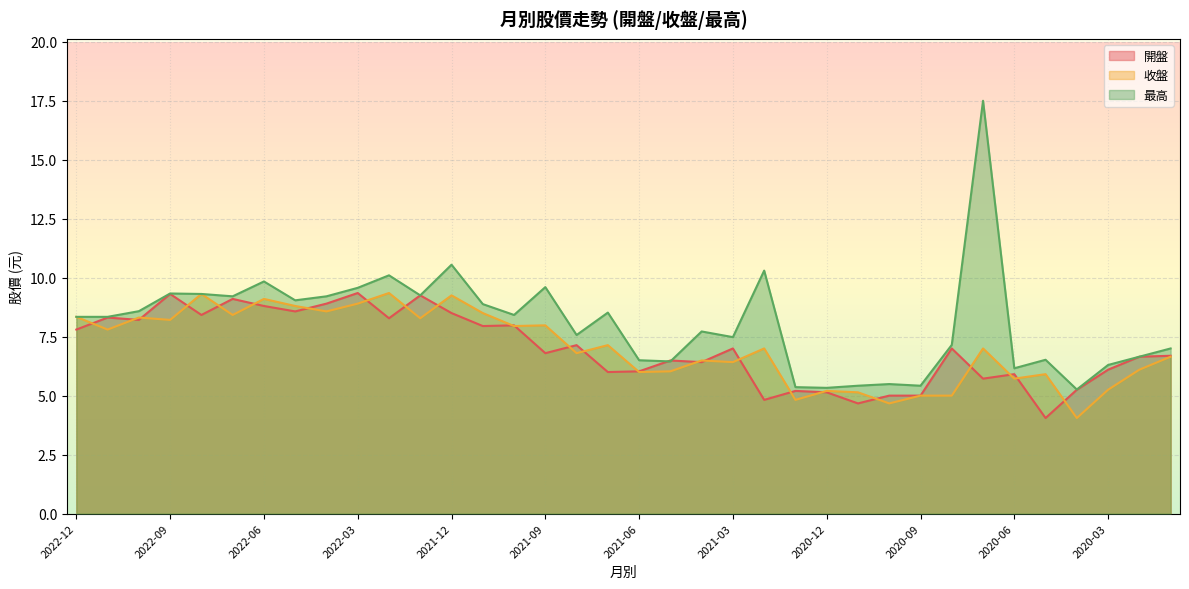

How many times do 開盤 and 最高 cross each other?

2